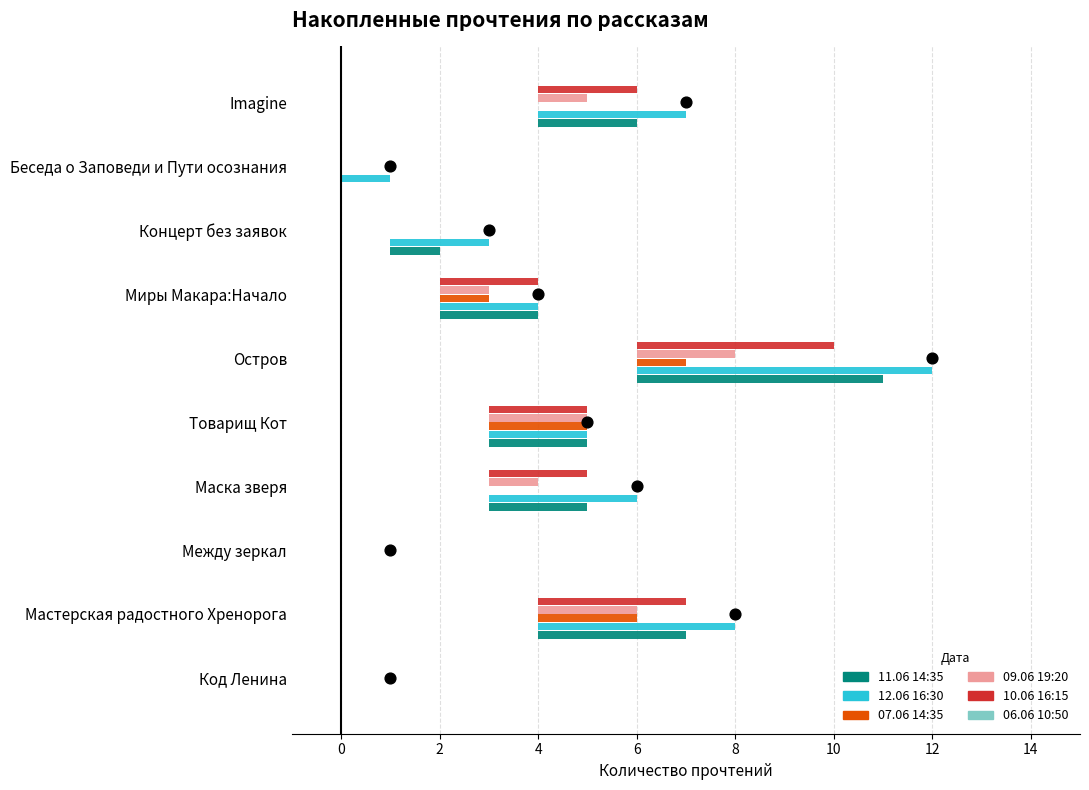

Is the value of 12.06 16:30 at Миры Макара:Начало greater than the value of 09.06 19:20 at Код Ленина?

Yes